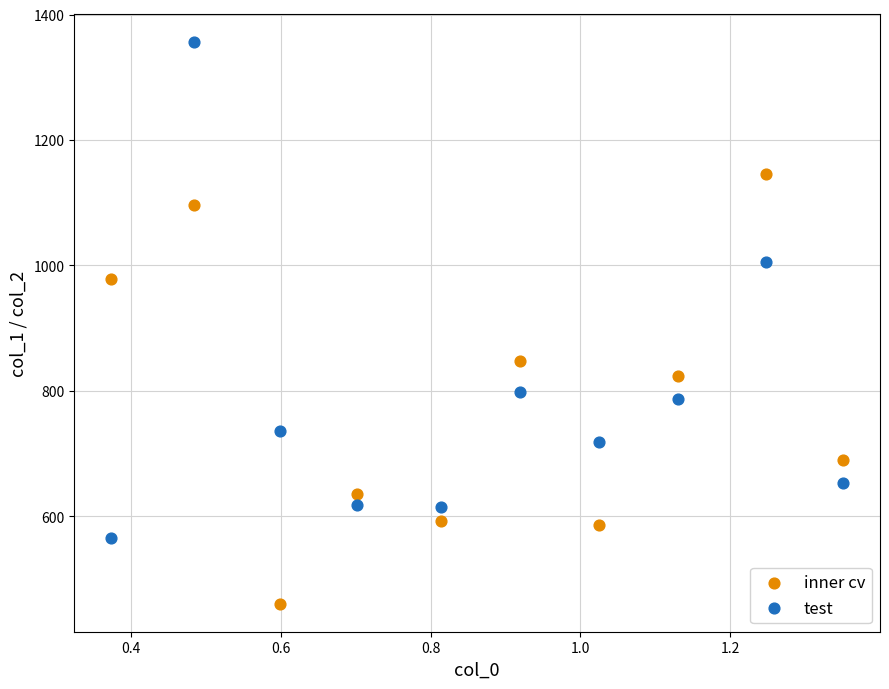

Across all data points, what is the range of X values (max minus min)?

1.0